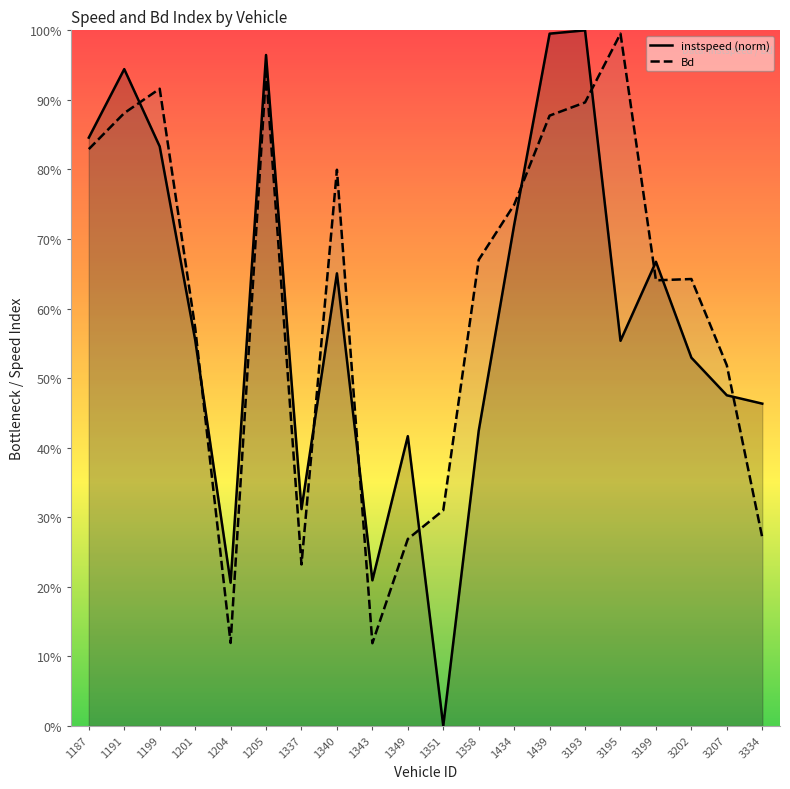

What are all the series names shown in the legend?

instspeed, Bd